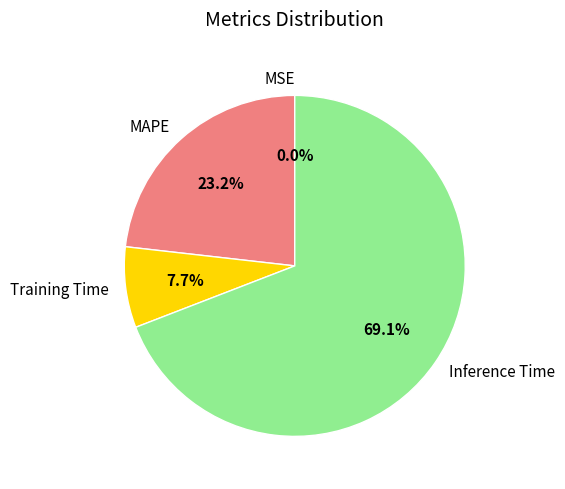

Which category has the biggest portion of the pie?

Inference Time